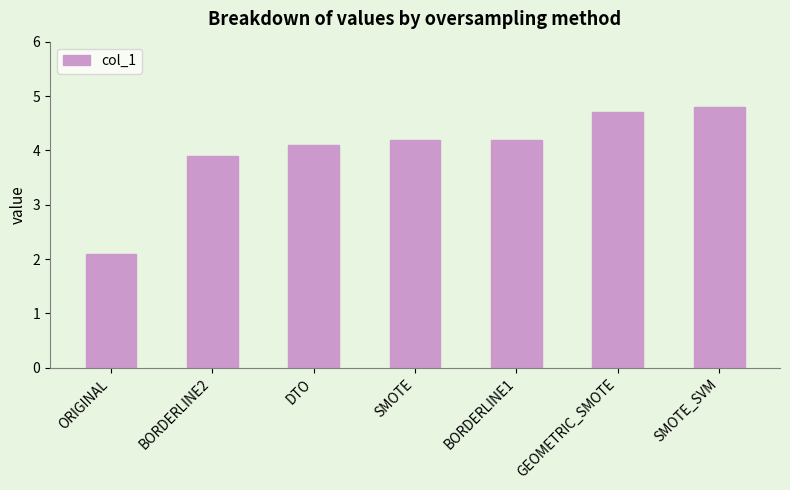

What is the label of the 2nd bar from the left?

BORDERLINE2